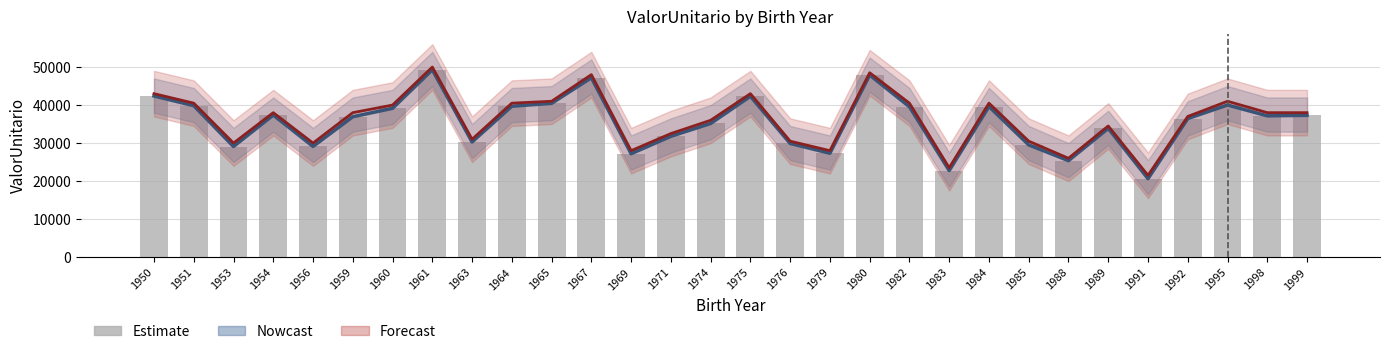

What is the total value across all series at 1984?

119729.9